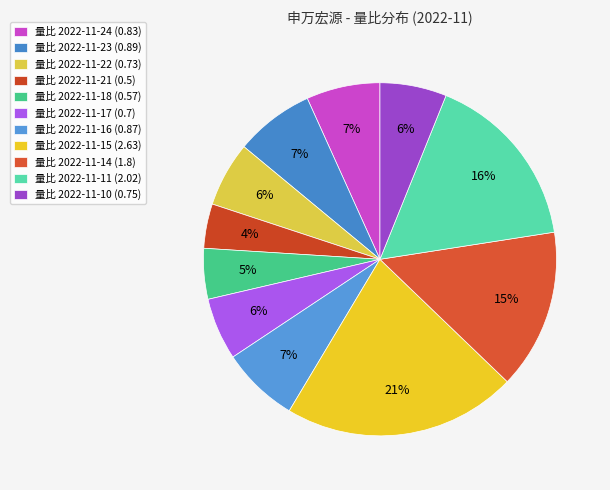

Does any single category account for the majority?

No